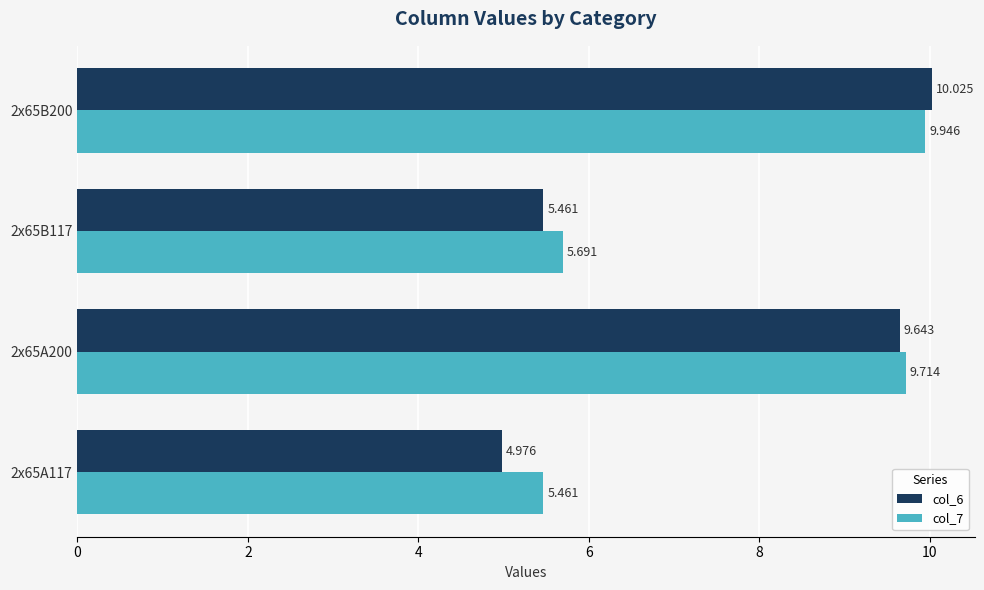

Is the value of col_6 at 2x65B117 greater than the value of col_7 at 2x65B200?

No